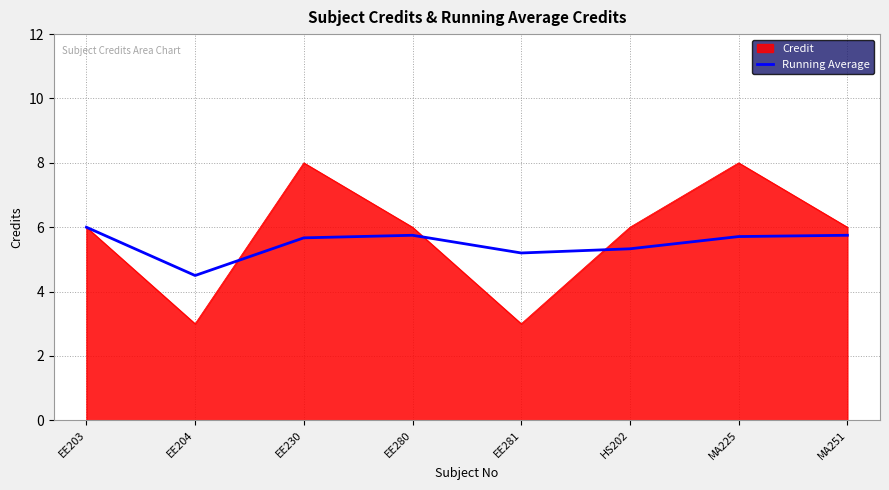

The value of Running Average at EE230 is 5.7. True or false?

True